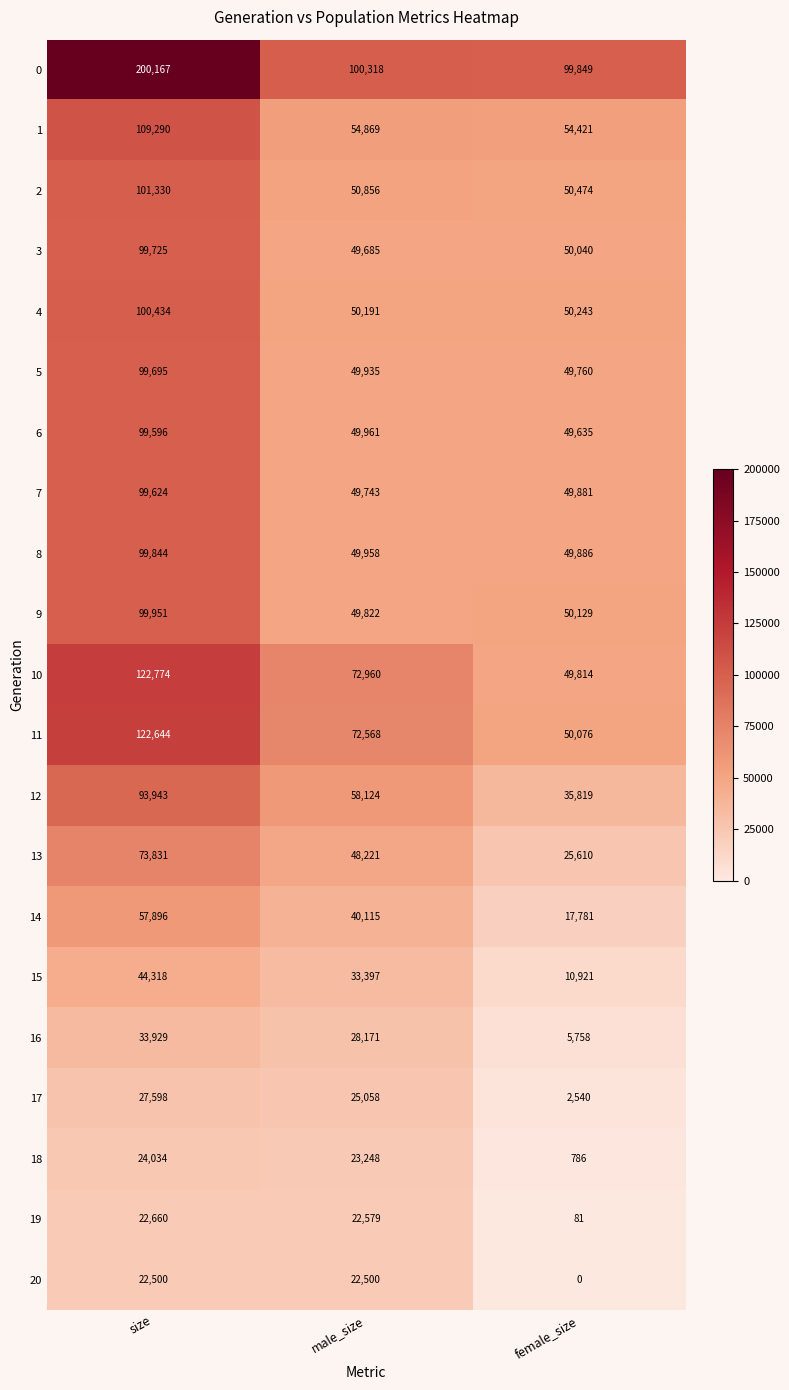

How many data points does each series have?

3